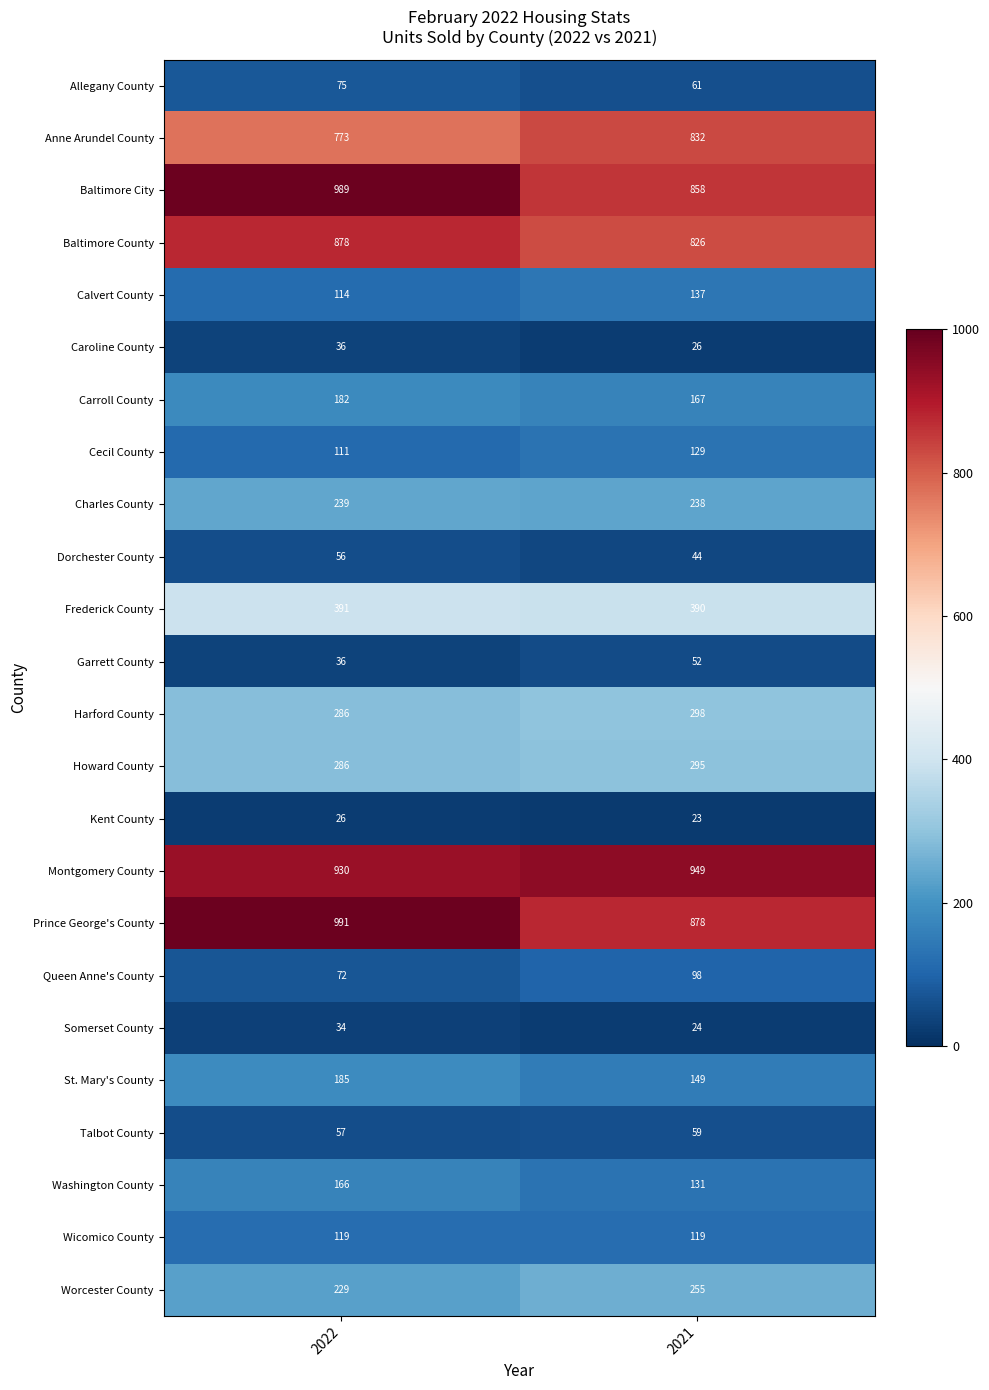

Read the Anne Arundel County value at 2022, to the nearest 5.

775